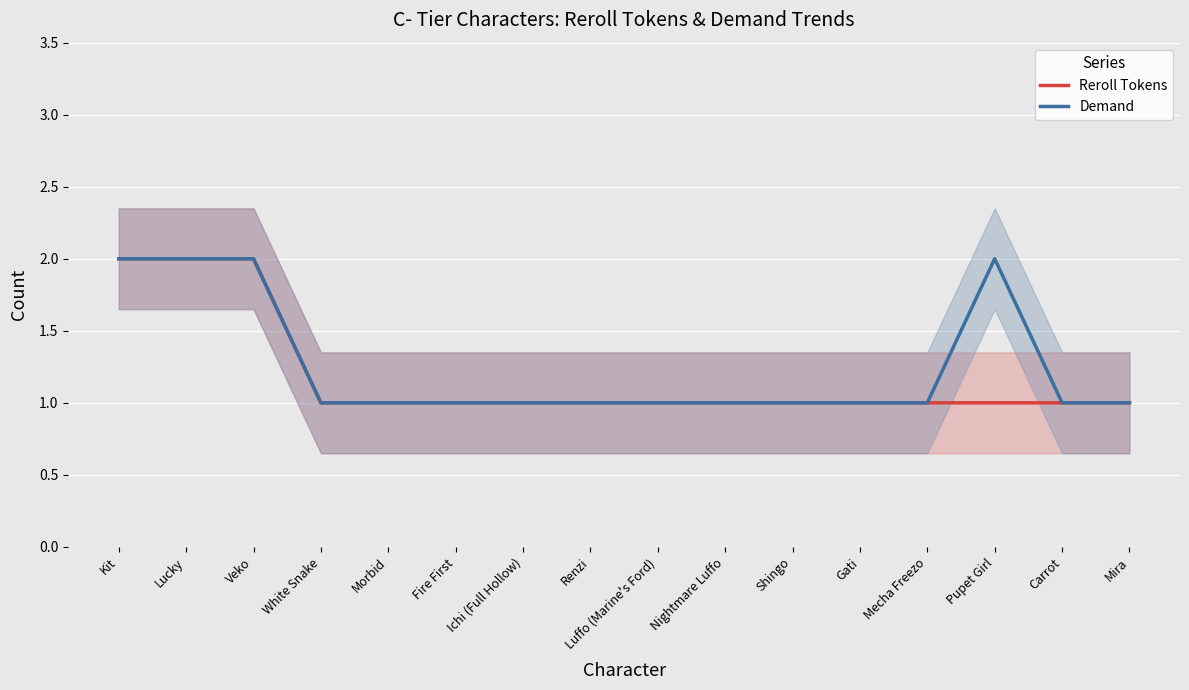

Which series changed the most between Nightmare Luffo and Shingo?

Reroll Tokens